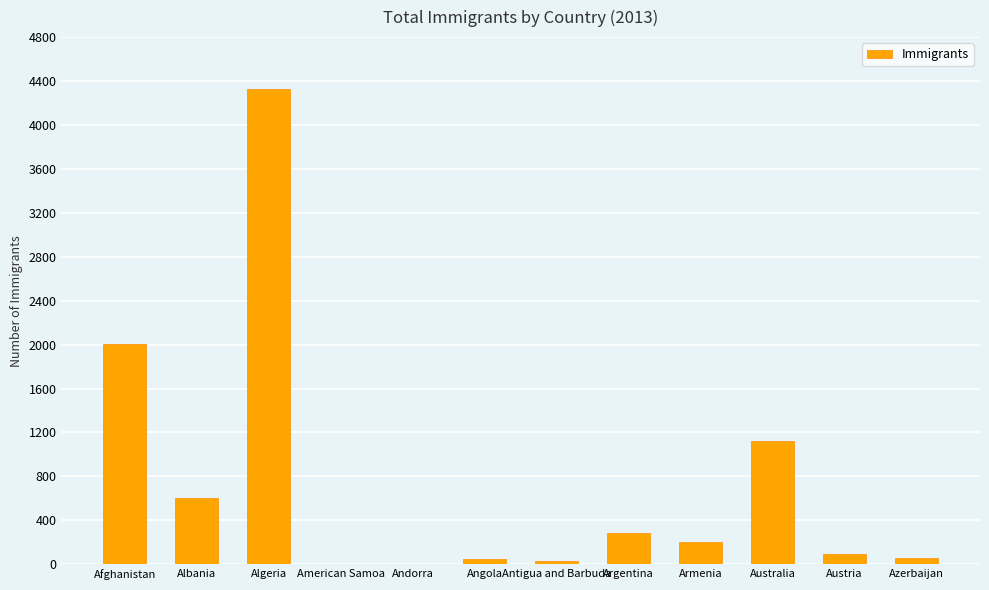

What is the sum of all values?

8766